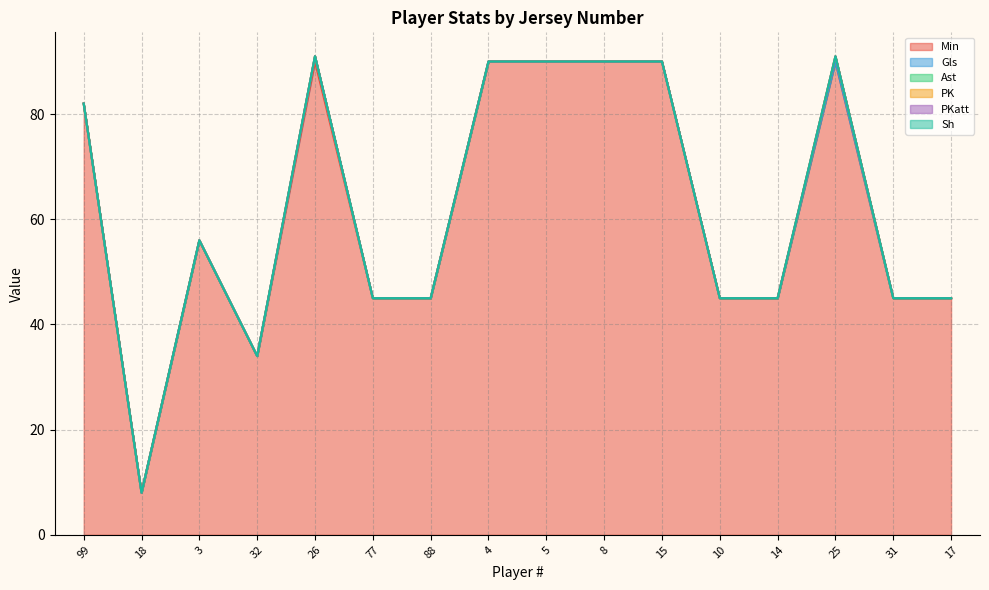

At which category does Min reach its first local peak?

3